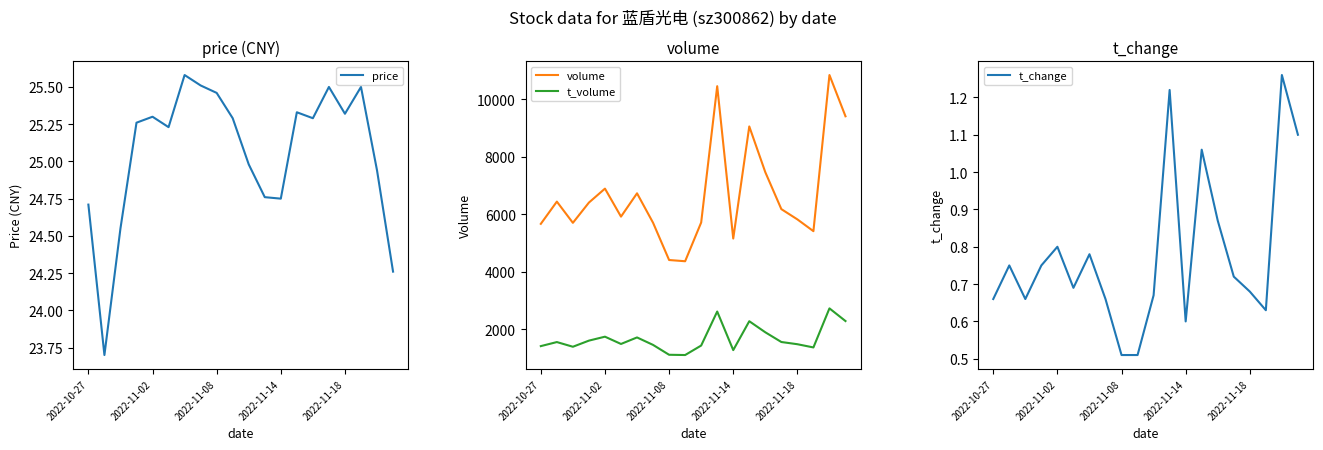

How many values in the volume series exceed 6183?

9